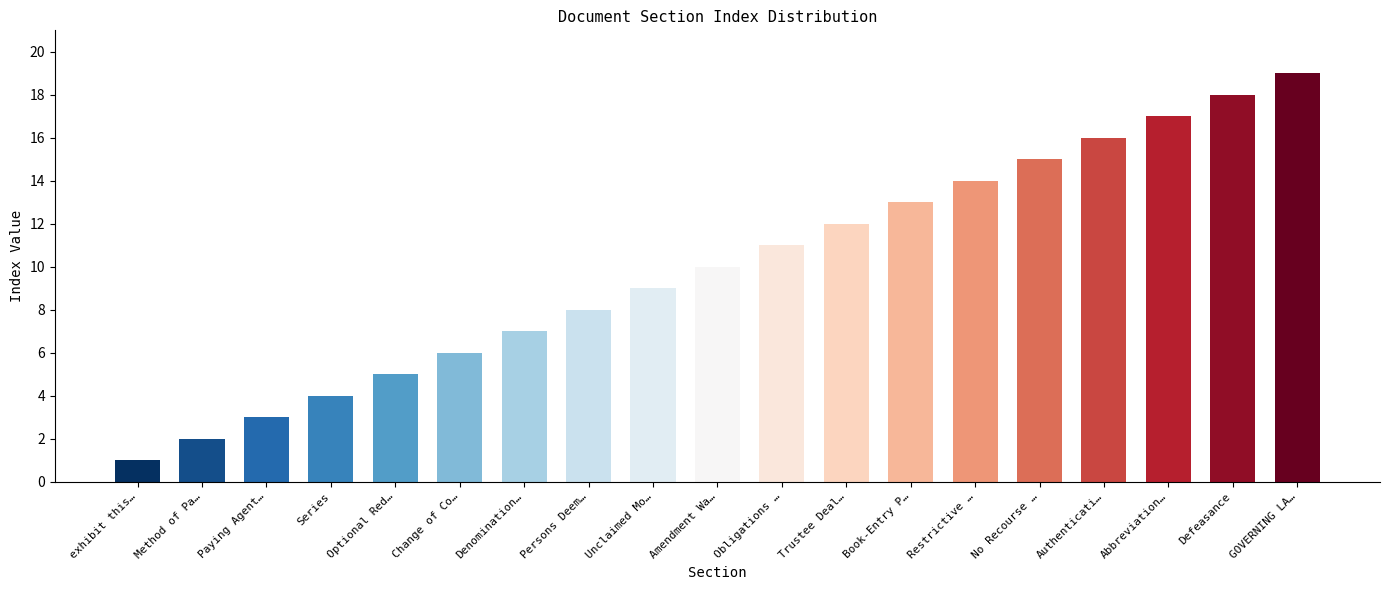

Are the bars horizontal?

No